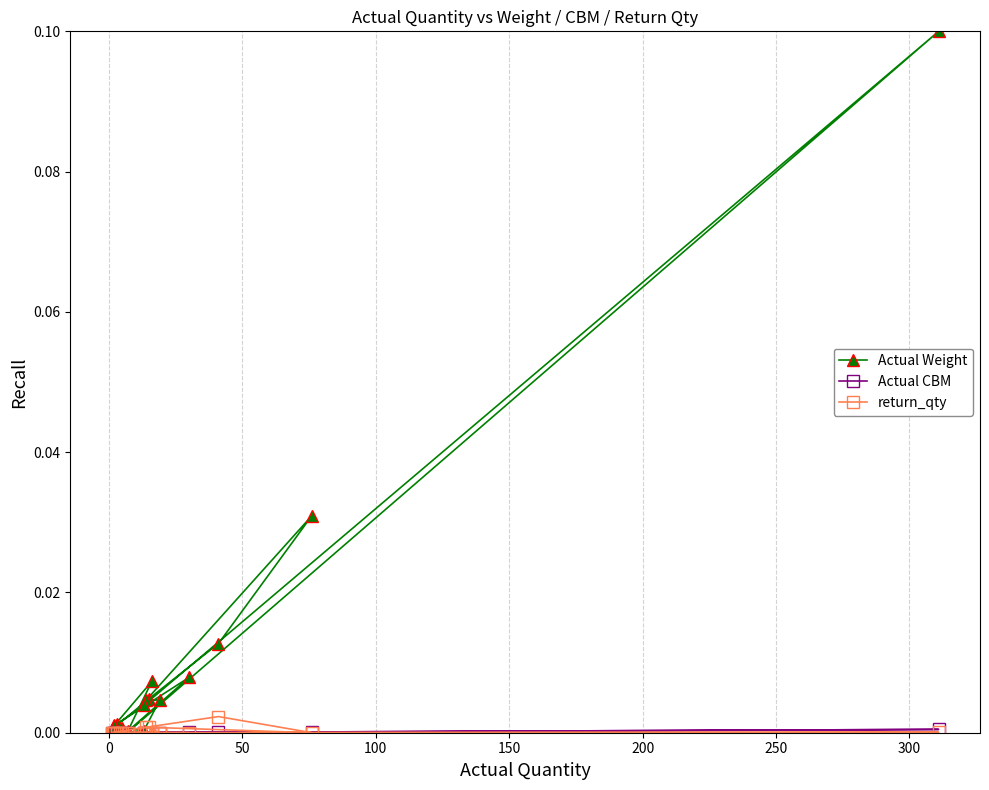

Is the value of Actual Weight at 350 greater than the value of Actual CBM at 0?

Yes